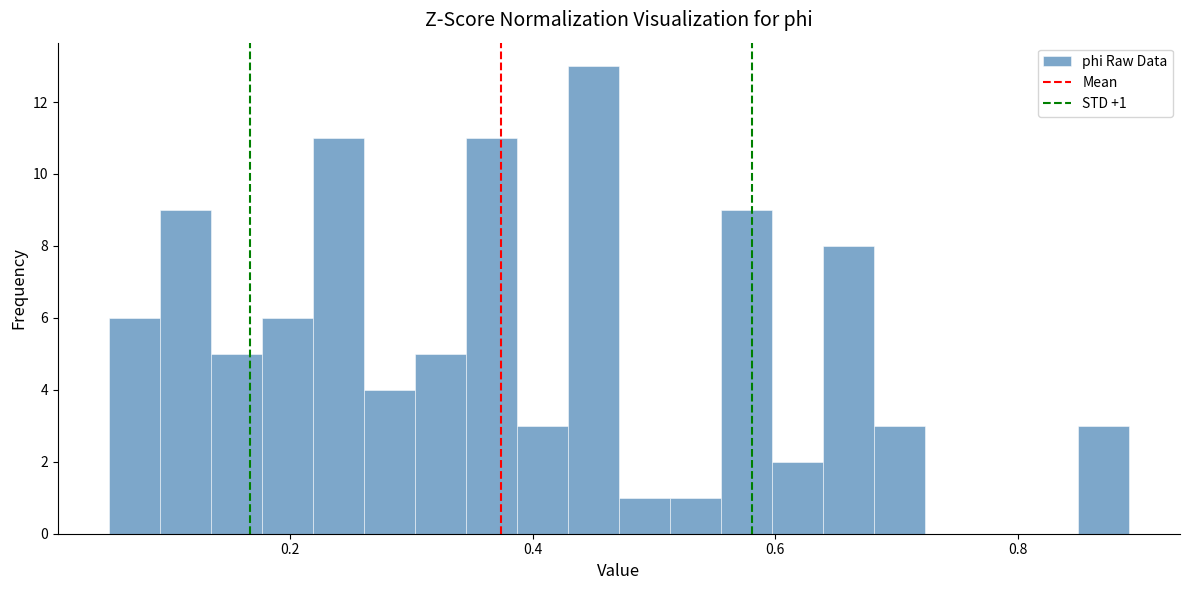

Around what value on the x-axis is the tallest bar? Give the approximate position of its centre, as read against the axis.

0.44